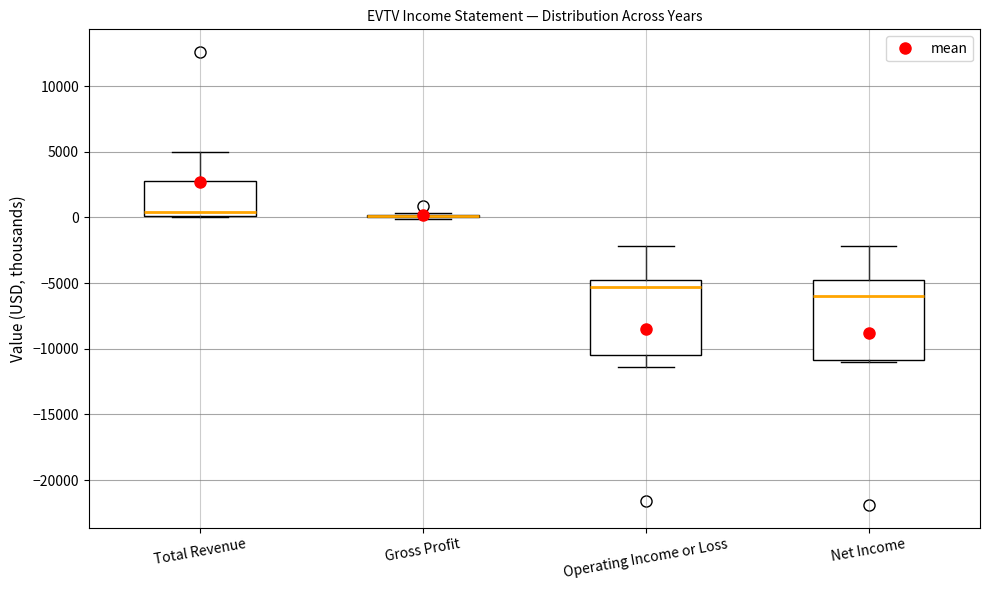

Where is the upper edge of the box for Total Revenue on the y-axis? The values are not printed on the chart, so give them approximately, as read against the axis.

3000